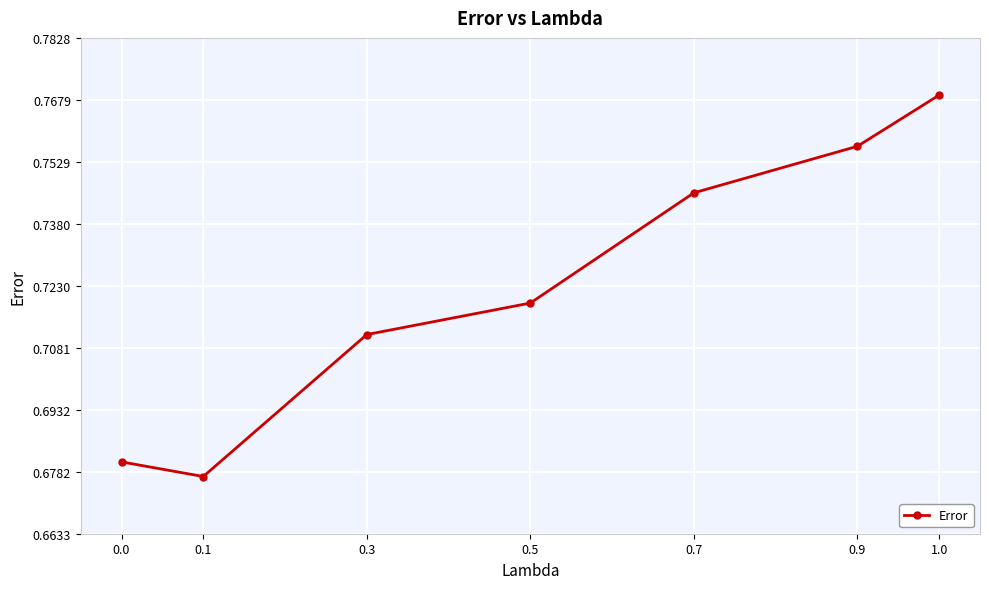

List the labels in order of value, smallest first.

0.1, 0.0, 0.3, 0.5, 0.7, 0.9, 1.0